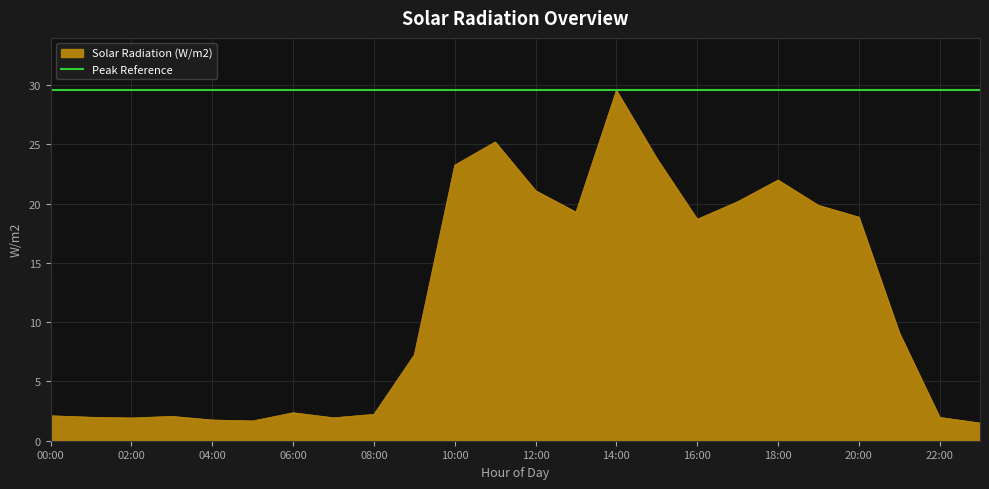

What is the smallest value displayed?

1.5